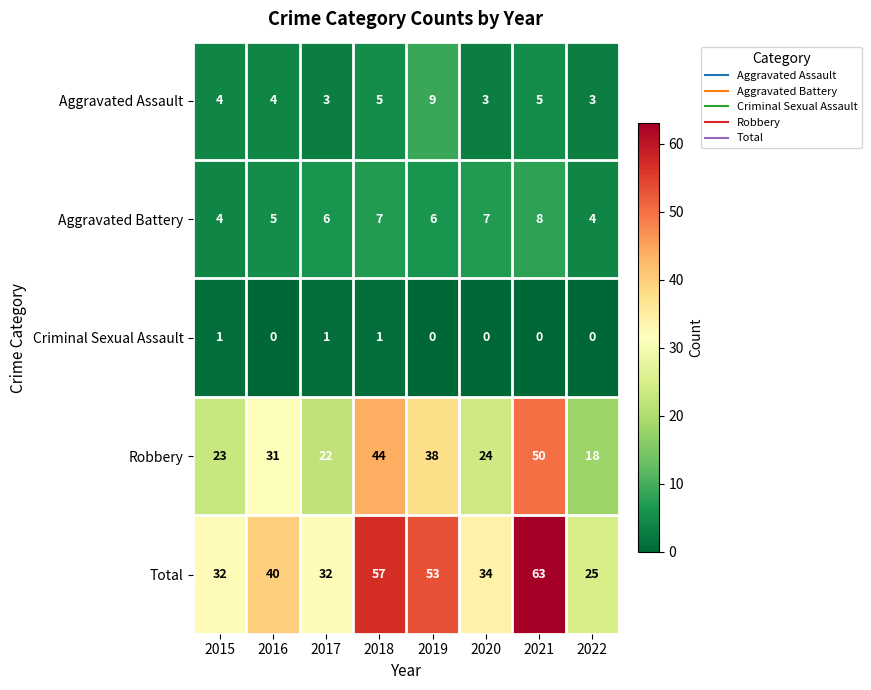

How many distinct data groups are displayed?

5